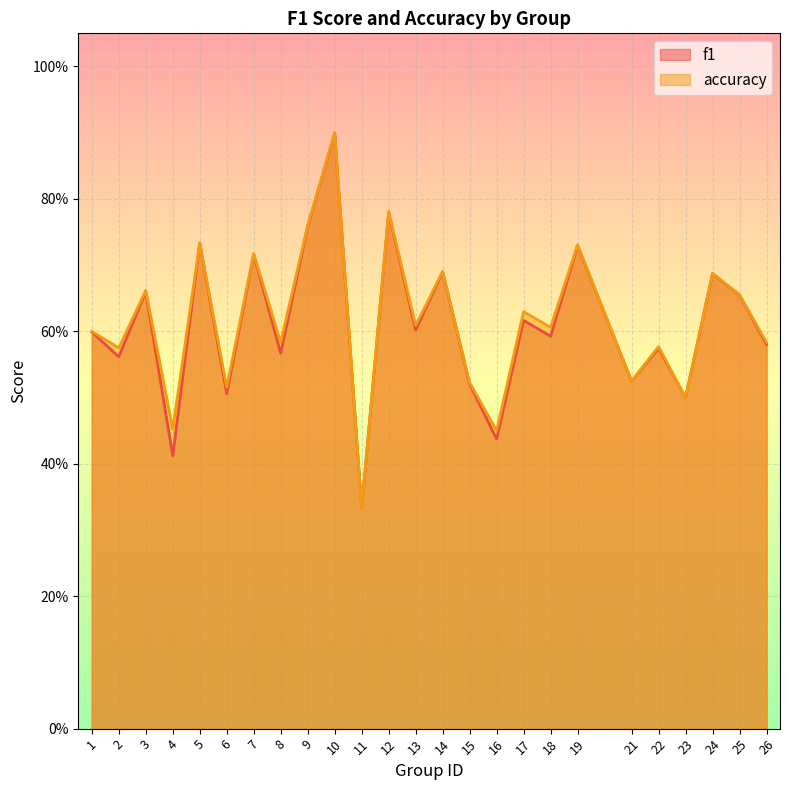

List the series in order of their peak value, highest first.

accuracy, f1